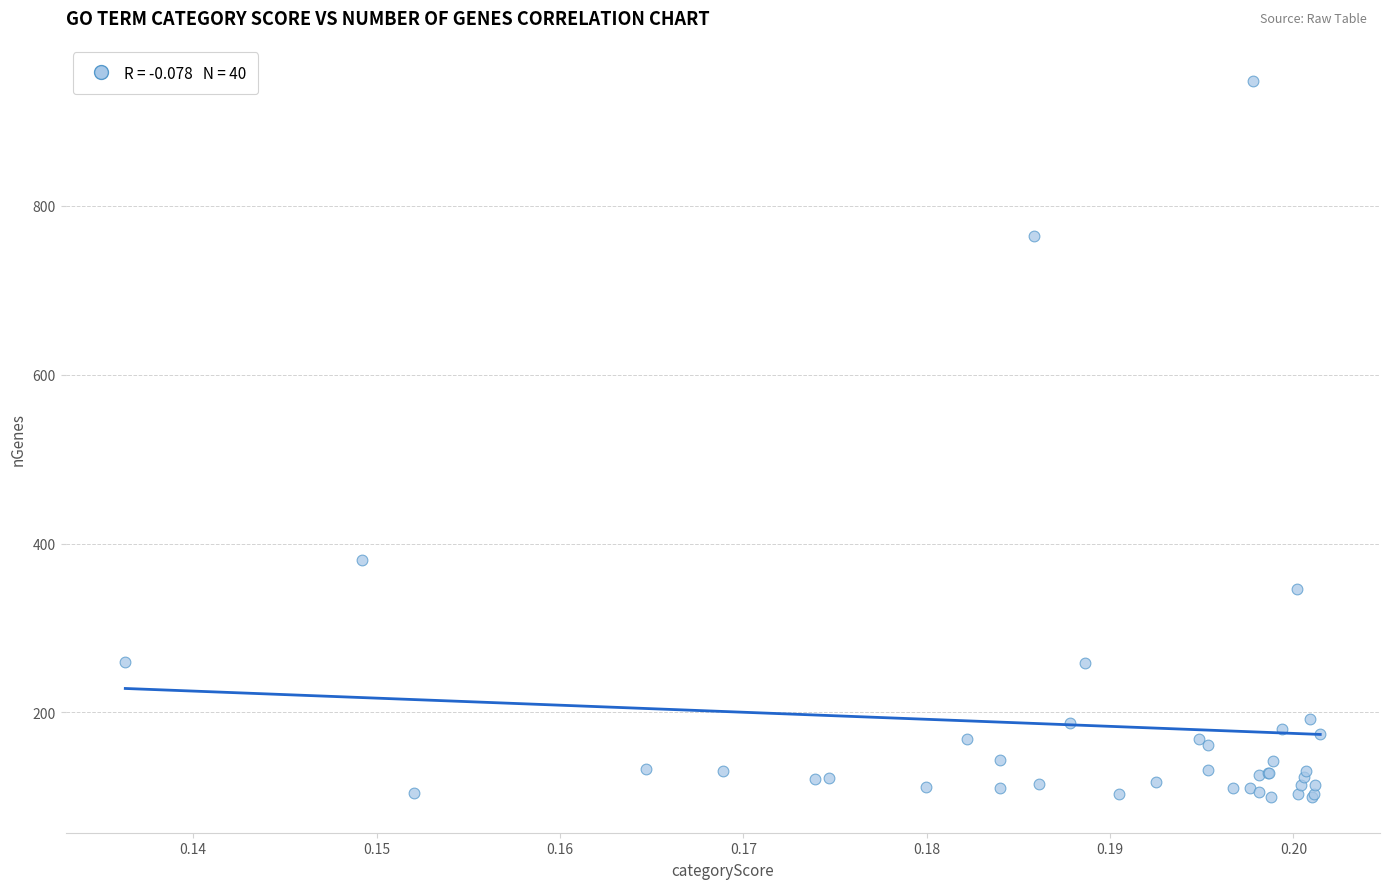

What Y value in the scatter plot is closest to 524?

380